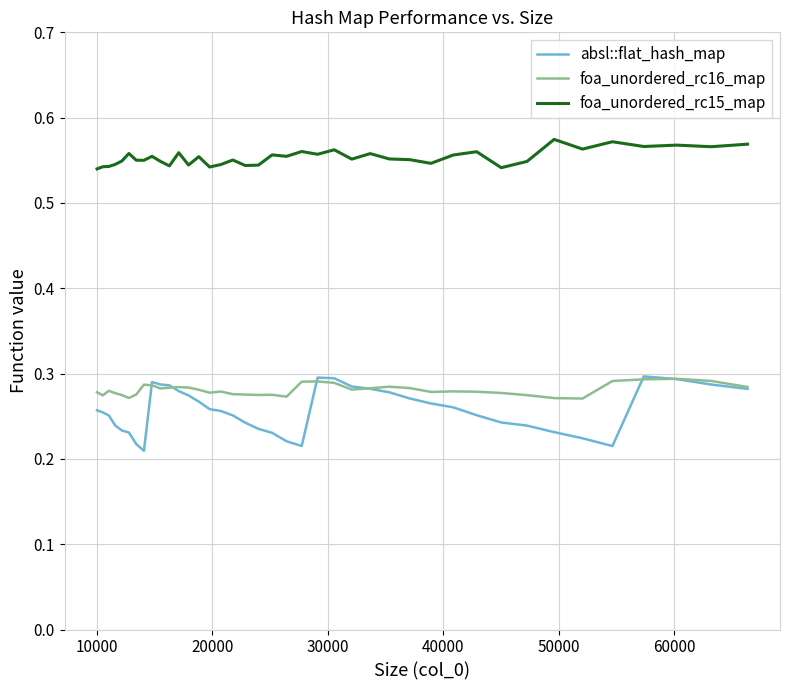

Does the chart display data point markers on the line(s)?

No